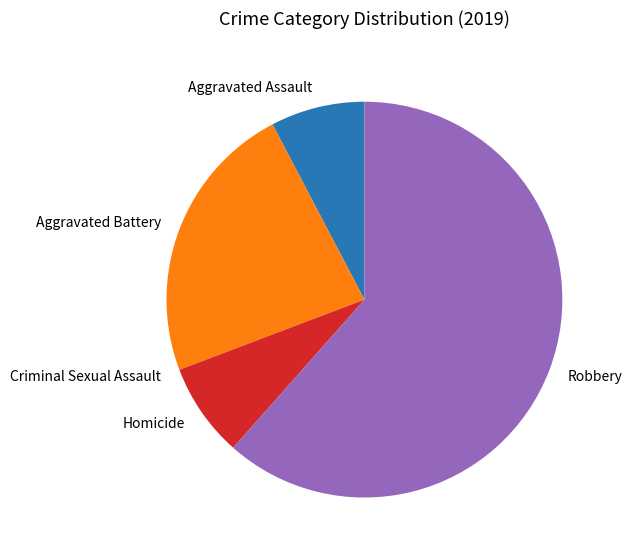

Which has a higher value, Homicide or Aggravated Battery?

Aggravated Battery